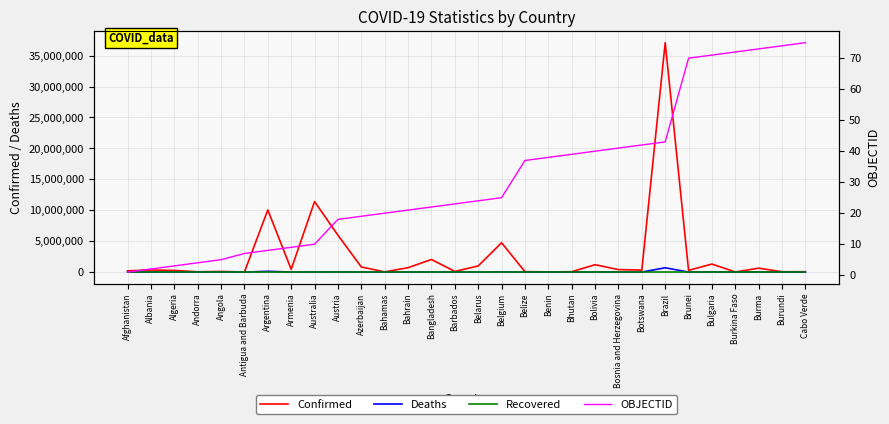

Which series has the largest total across all categories?

Confirmed